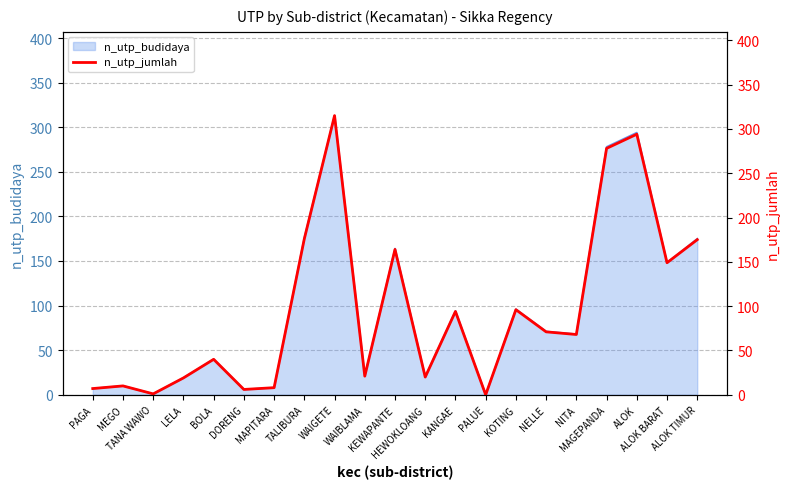

Rank the categories by value from highest to lowest.

WAIGETE, ALOK, MAGEPANDA, TALIBURA, ALOK TIMUR, KEWAPANTE, ALOK BARAT, KOTING, KANGAE, NELLE, NITA, BOLA, WAIBLAMA, HEWOKLOANG, LELA, MEGO, MAPITARA, PAGA, DORENG, TANA WAWO, PALUE